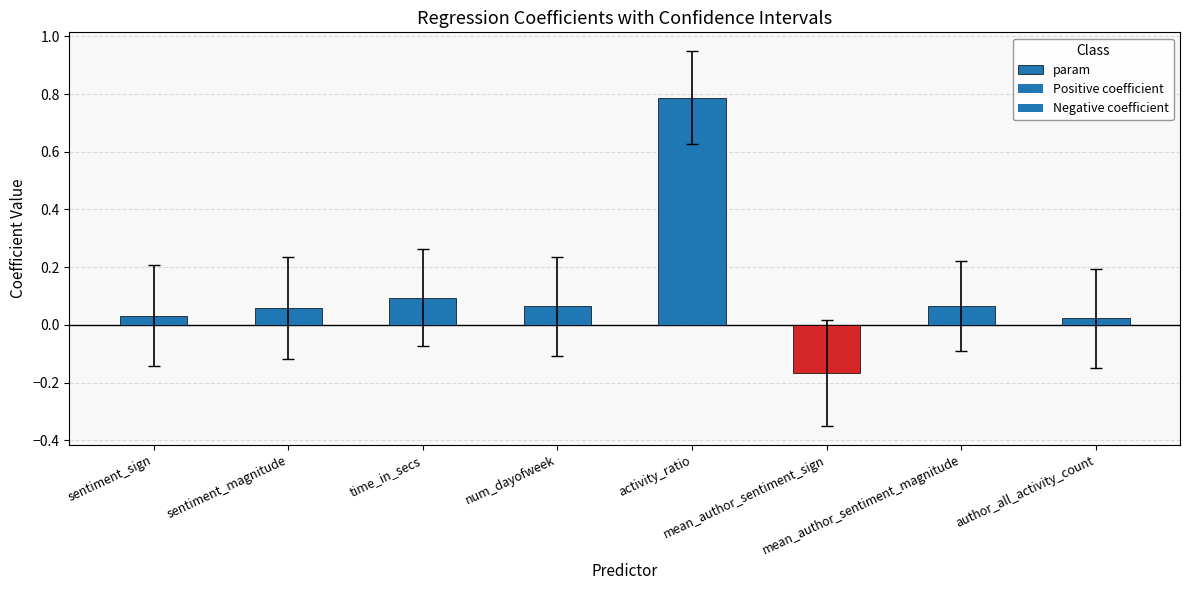

What is the maximum value shown in the chart?

0.8